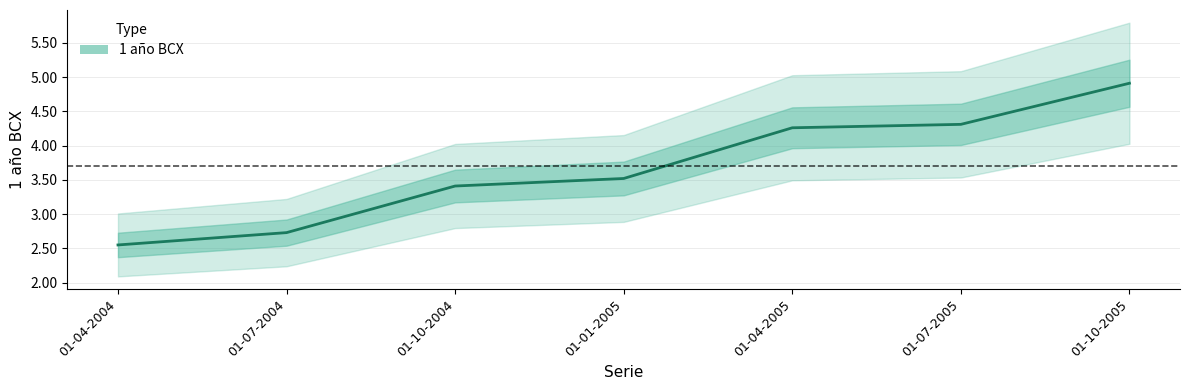

Reading left to right, list all the values displayed in this chart.

01-04-2004=2.5	01-07-2004=2.7	01-10-2004=3.4	01-01-2005=3.5	01-04-2005=4.3	01-07-2005=4.3	01-10-2005=4.9